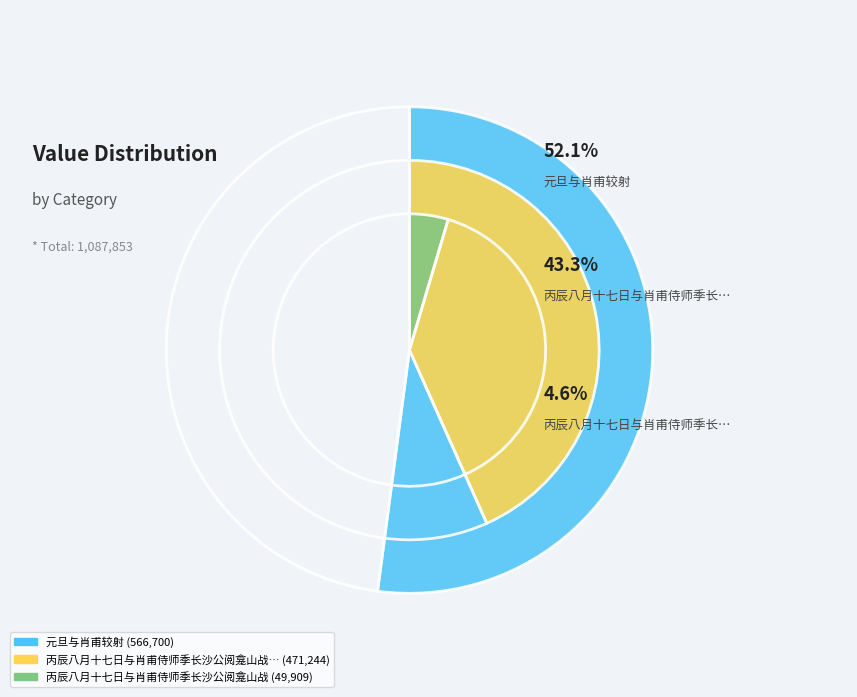

To the nearest percent, what is the difference between the largest and smallest slice percentages?

48%